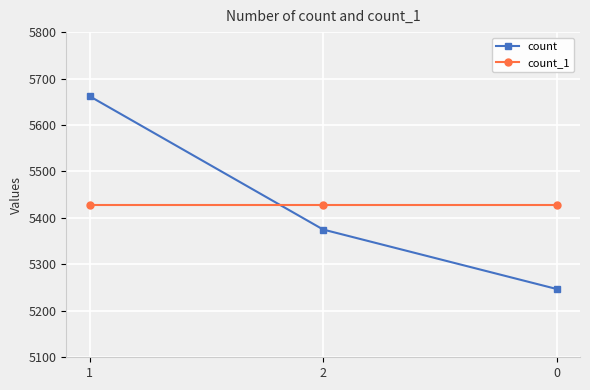

What position from the right is 0?

1